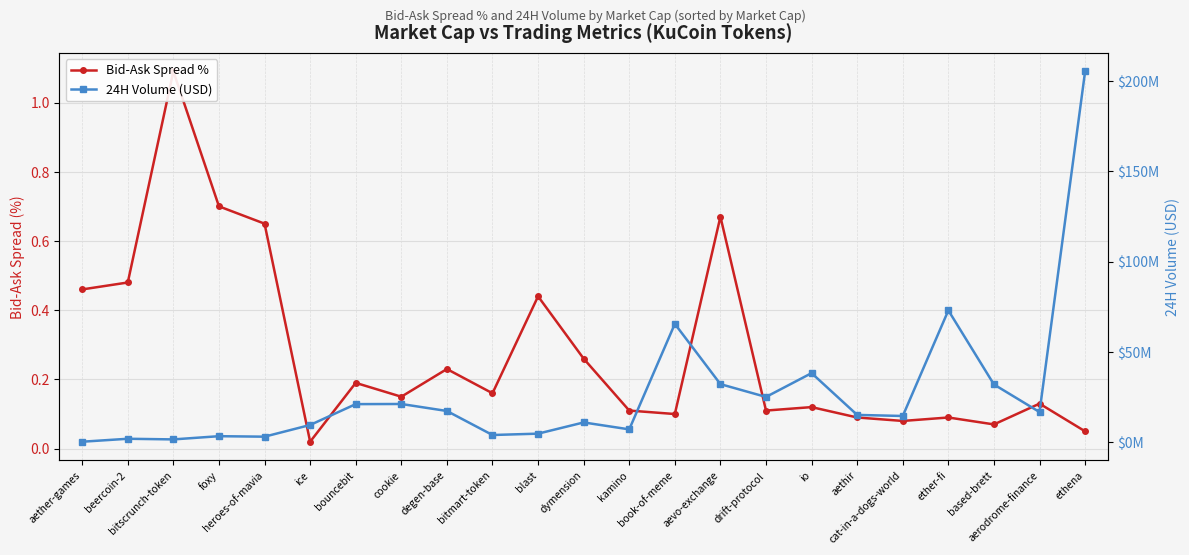

True or false: 24H Volume (USD) has more than 0 points higher than both neighbors.

True